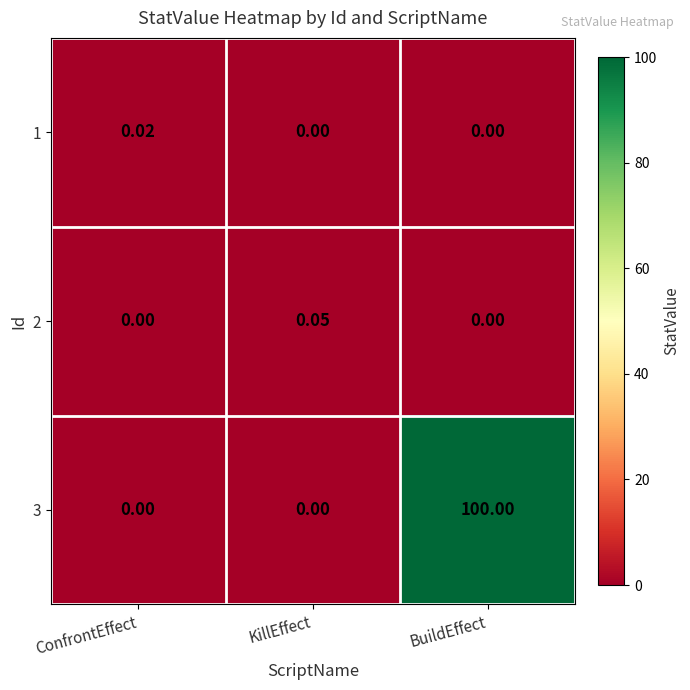

At which category is the sum across all series the highest?

BuildEffect